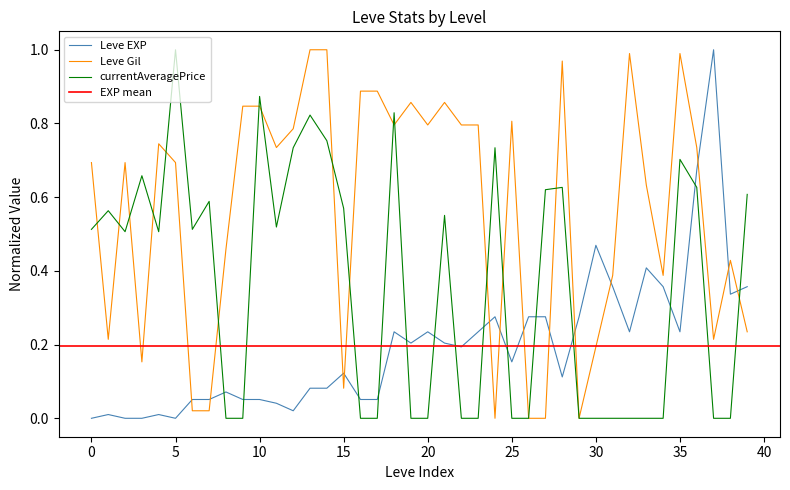

How many intersections are there between Leve Gil (00s) and Leve EXP?

13